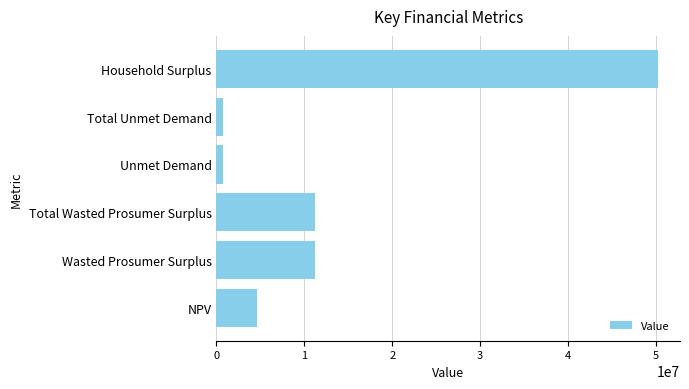

How many values are below 11196244?

3